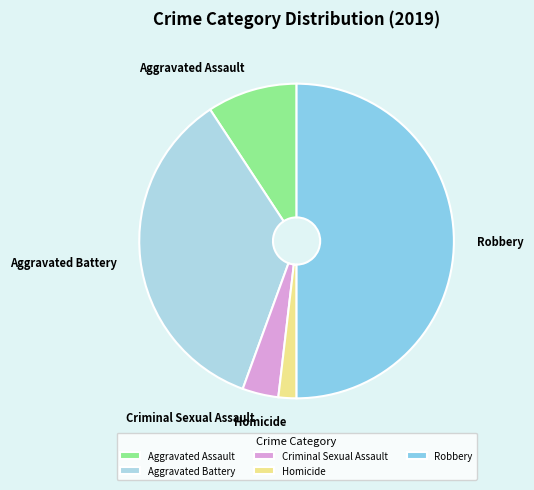

What is the smallest slice in the pie chart?

Homicide